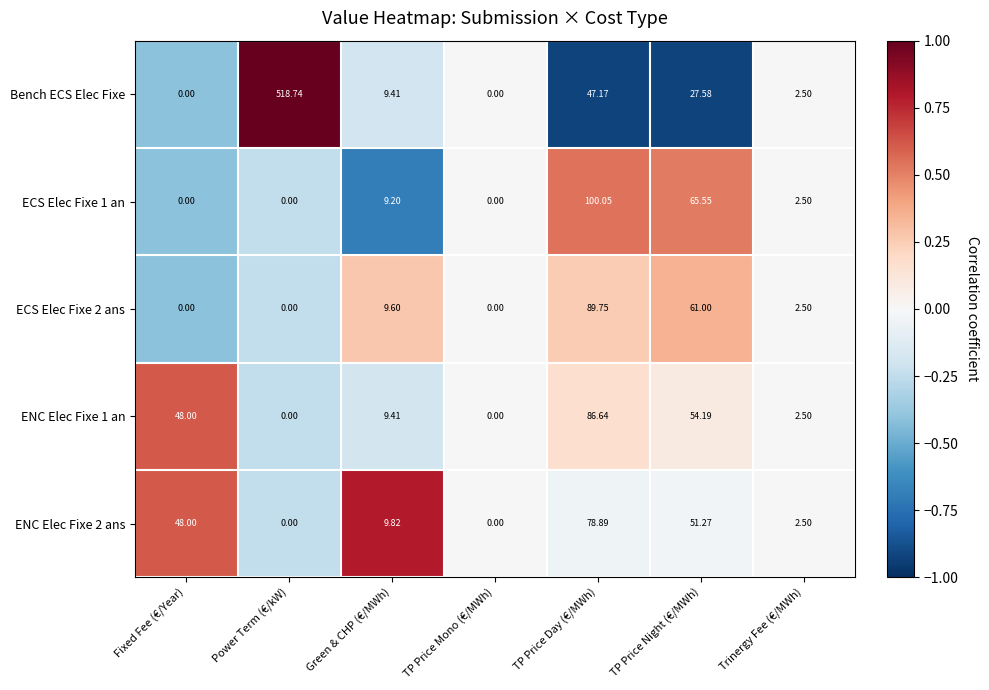

Which series has the widest spread of values?

Bench ECS Elec Fixe